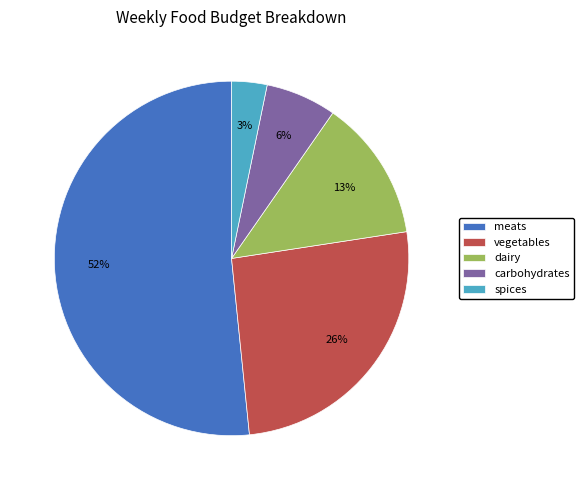

Is it true that carbohydrates is 17% of the pie?

False